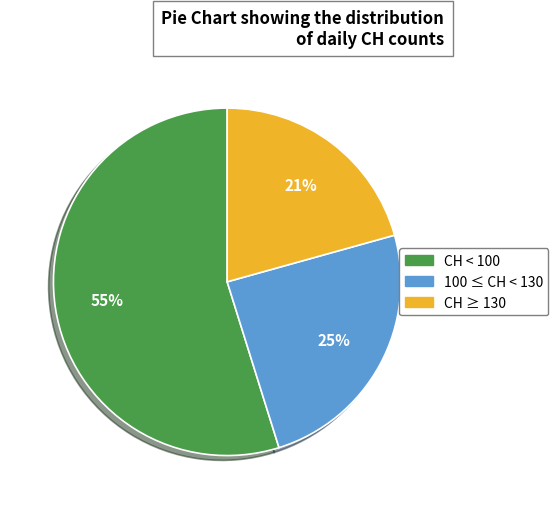

Is there any slice that represents more than half of the pie?

Yes